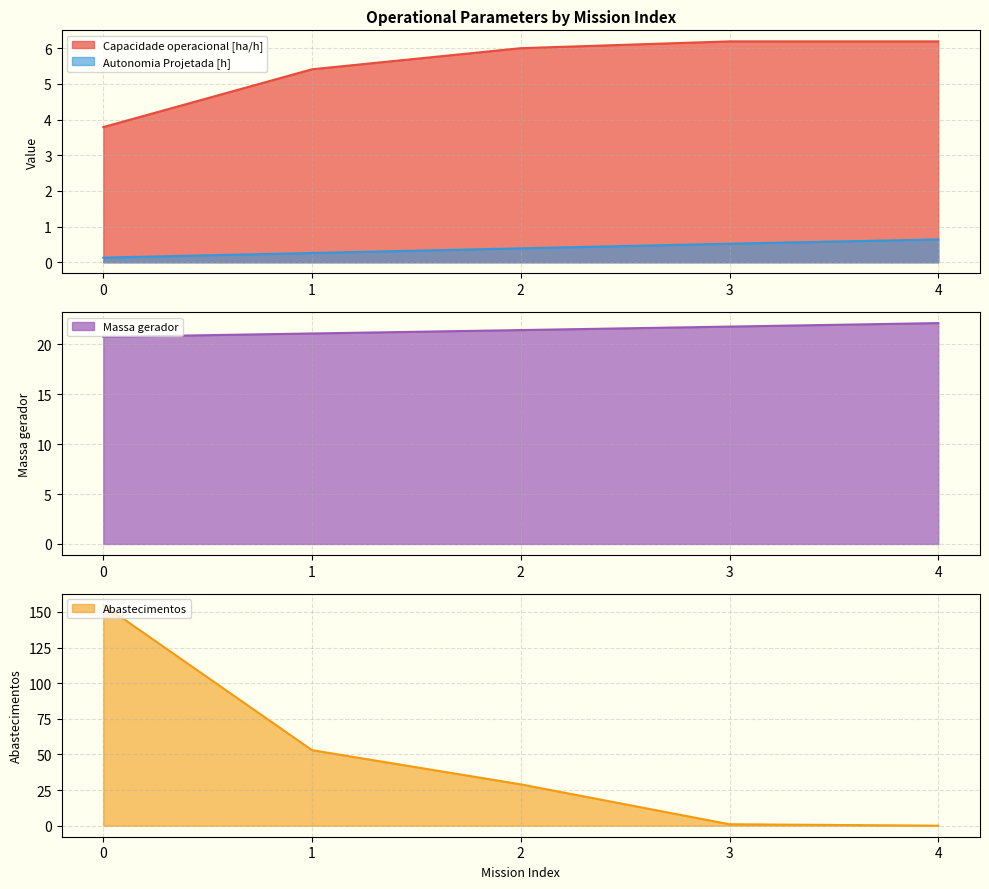

True or false: Abastecimentos and Combustivel [kg] intersect in this chart.

True